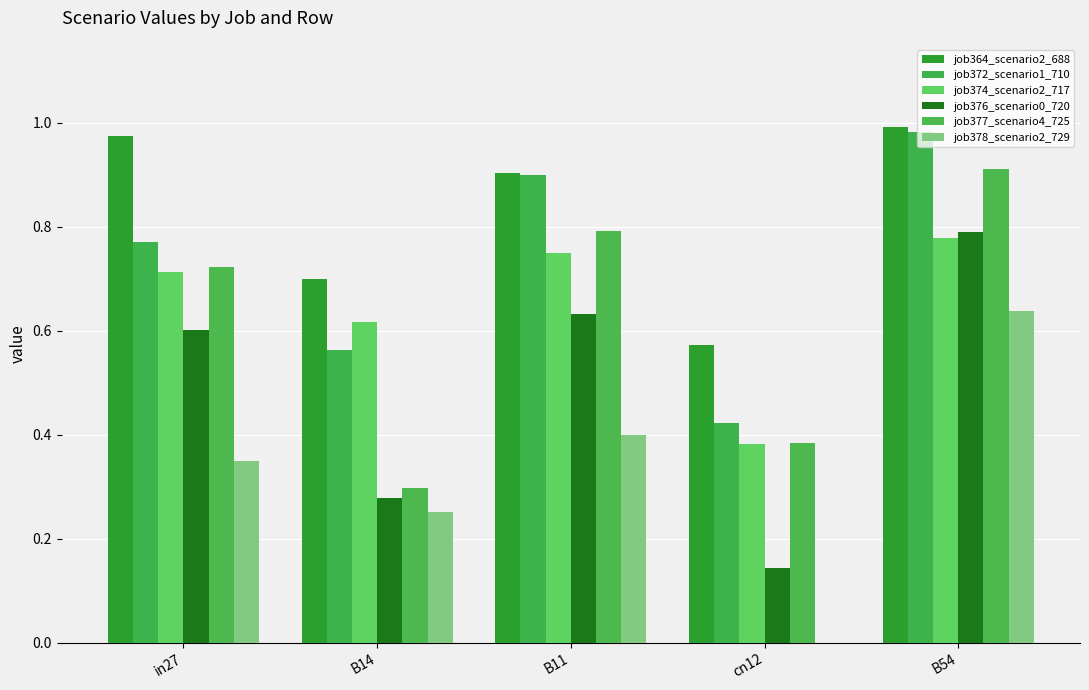

What is the minimum value for job376_scenario0_720?

0.1